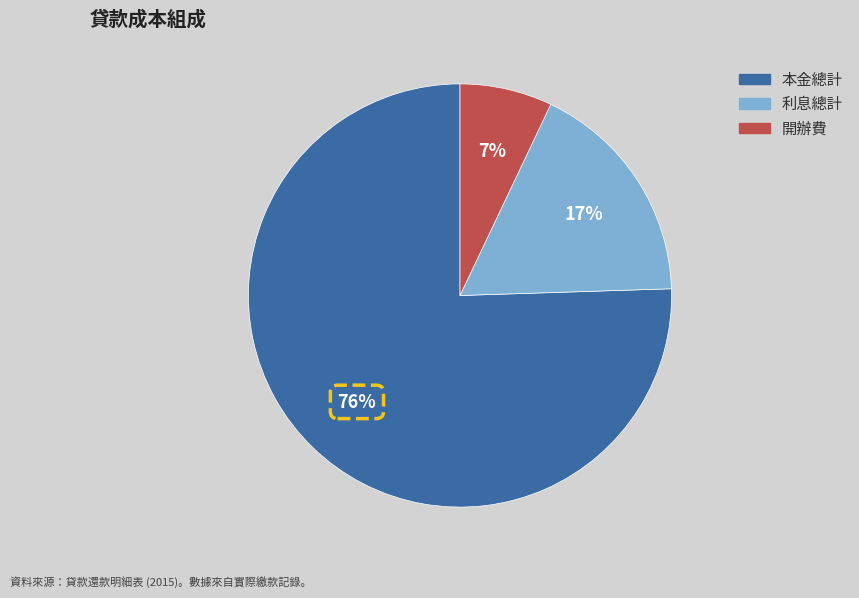

Does any single category account for the majority?

Yes